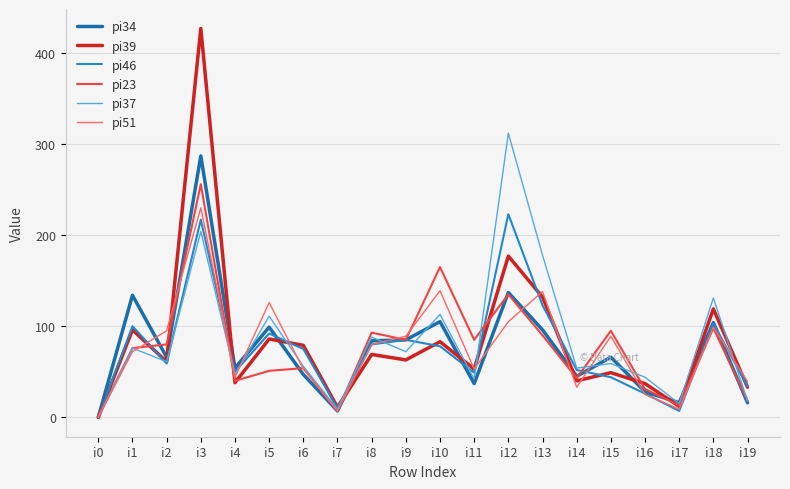

At which category does pi46 reach its first local peak?

i1